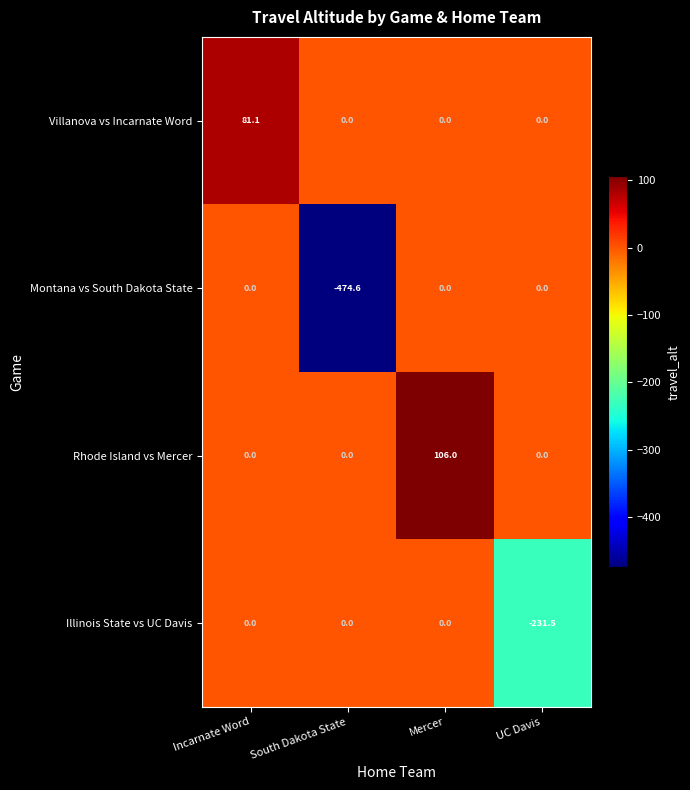

True or false: Villanova vs Incarnate Word has a value of 121.1 at Incarnate Word.

False